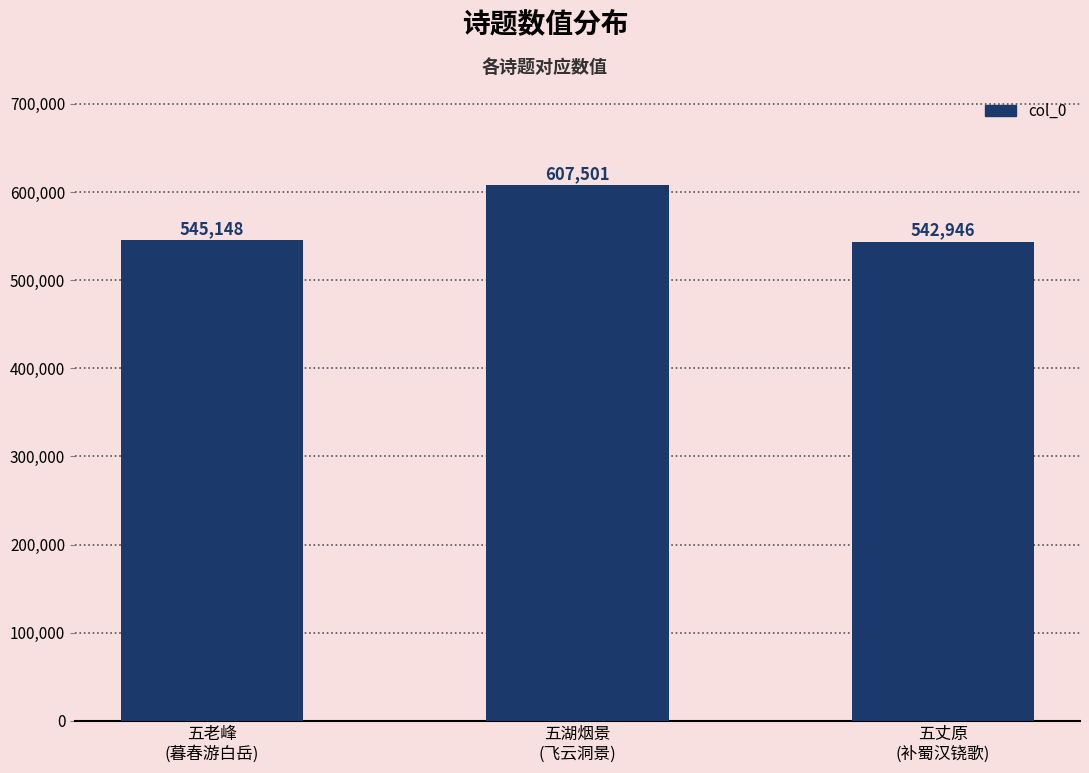

List the labels in order of value, smallest first.

五丈原
(补蜀汉铙歌), 五老峰
(暮春游白岳), 五湖烟景
(飞云洞景)